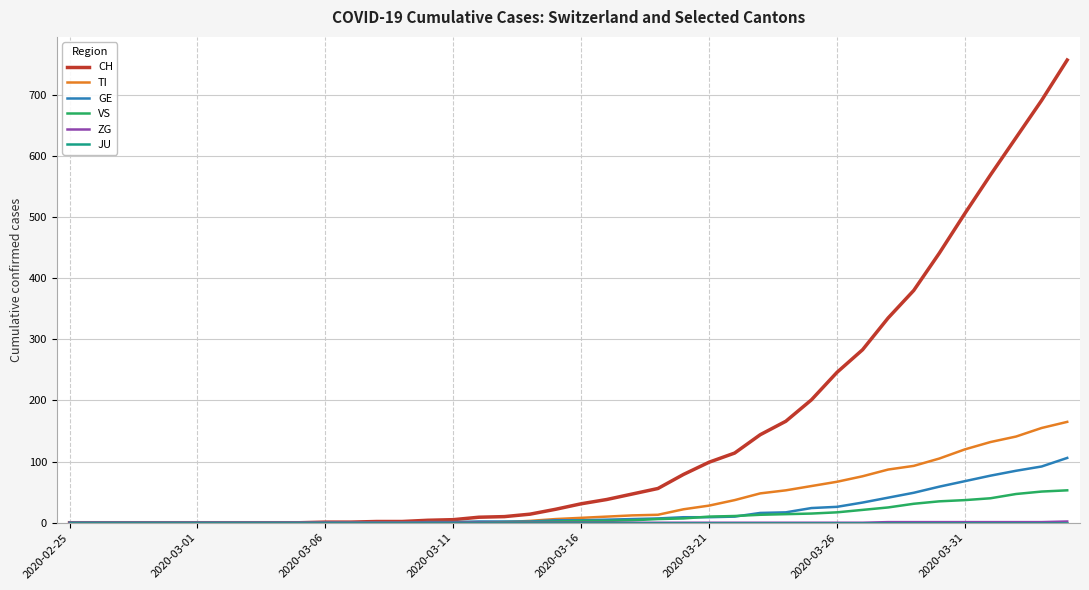

Which series has the largest range (max minus min)?

CH